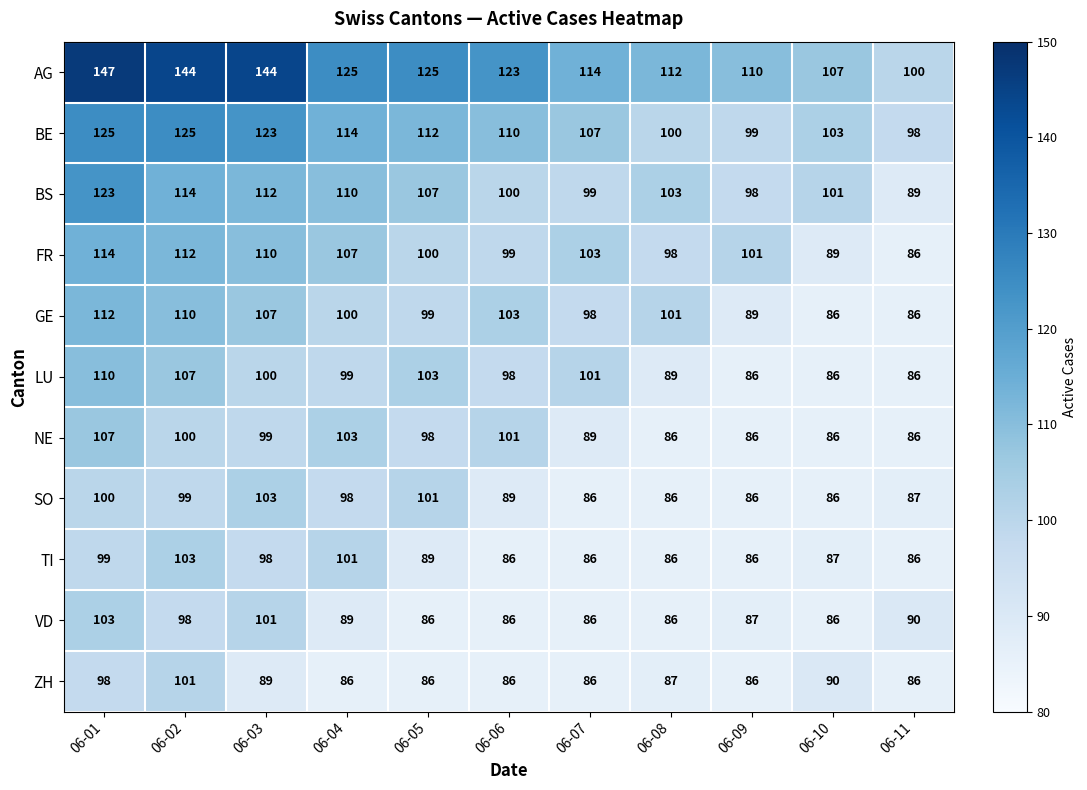

Which series changed the most between 06-03 and 06-04?

AG